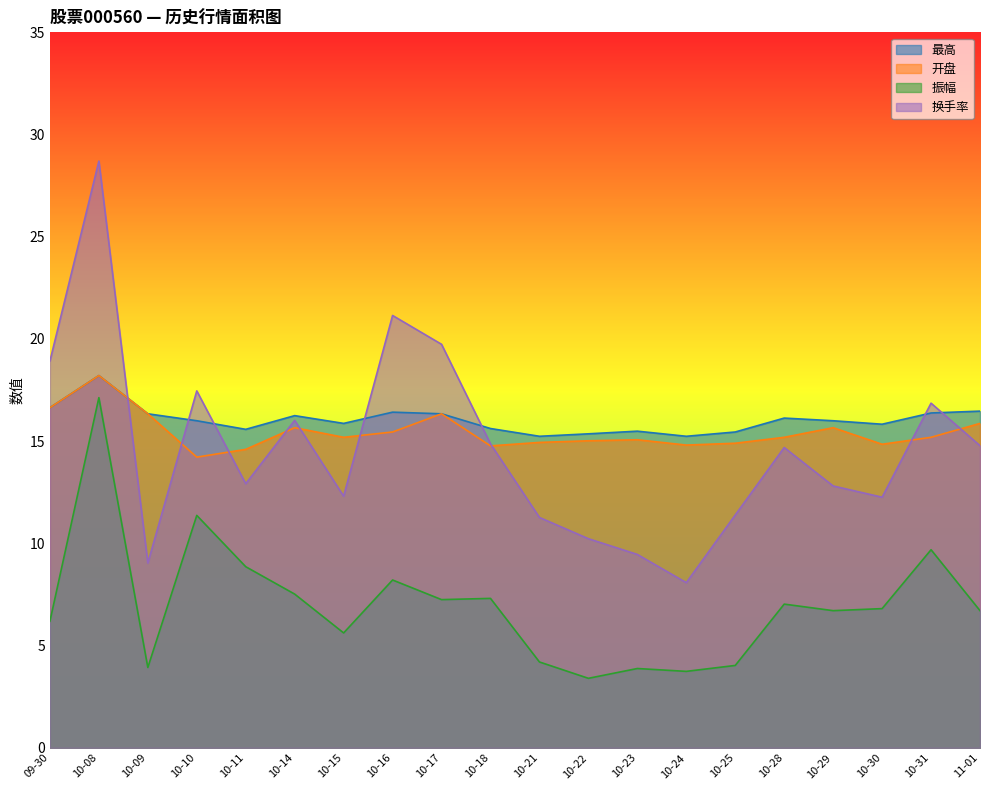

True or false: 振幅 and 开盘 intersect in this chart.

False